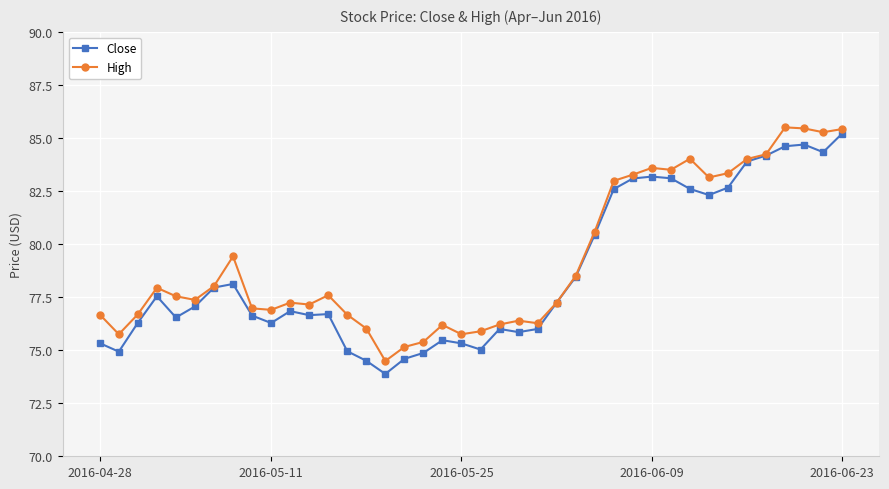

True or false: High has more than 2 points higher than both neighbors.

True